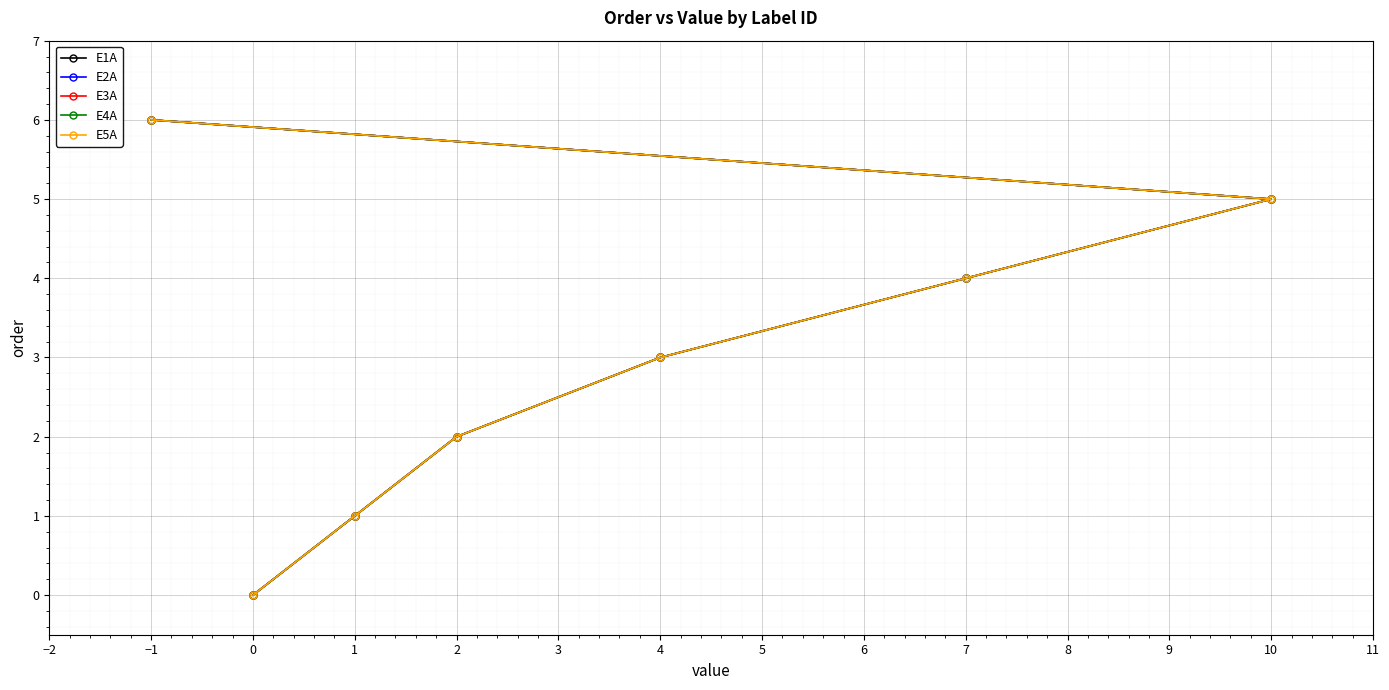

How many values in the E5A series exceed 3?

3